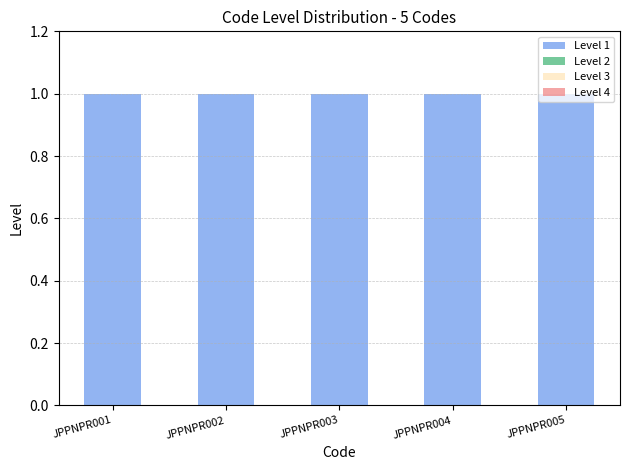

Reading left to right, extract all data points from this chart.

Level 1: 1	1	1	1	1
Level 2: 0	0	0	0	0
Level 3: 0	0	0	0	0
Level 4: 0	0	0	0	0